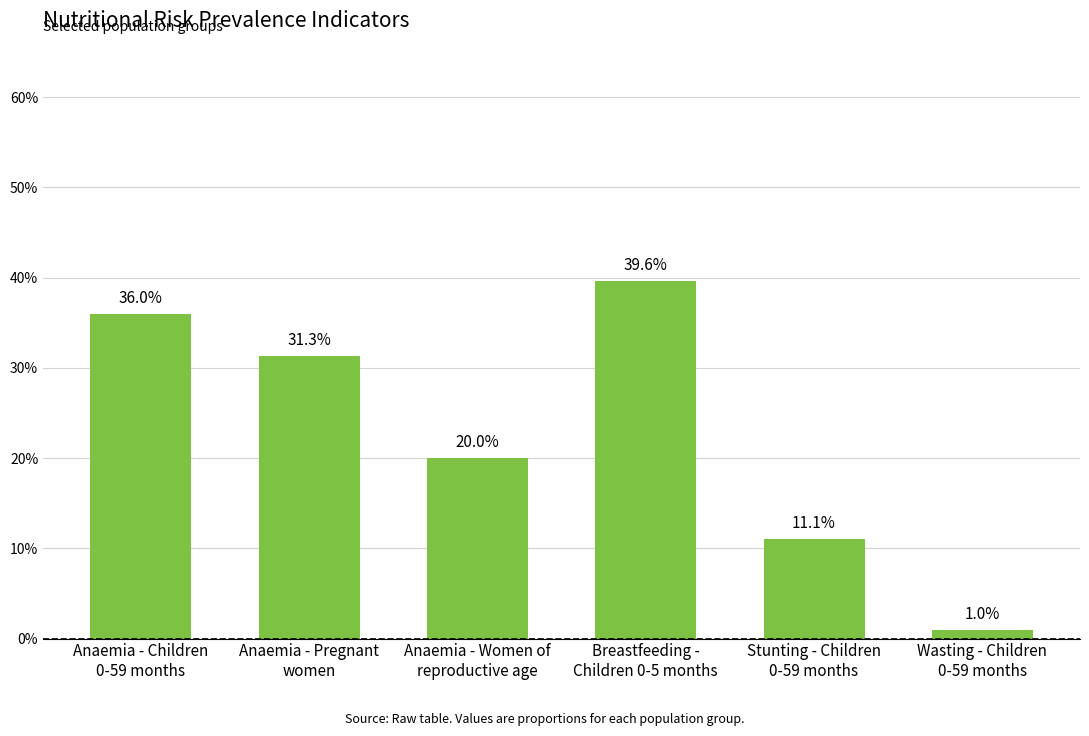

Rank the categories by value from highest to lowest.

Breastfeeding -
Children 0-5 months, Anaemia - Children
0-59 months, Anaemia - Pregnant
women, Anaemia - Women of
reproductive age, Stunting - Children
0-59 months, Wasting - Children
0-59 months